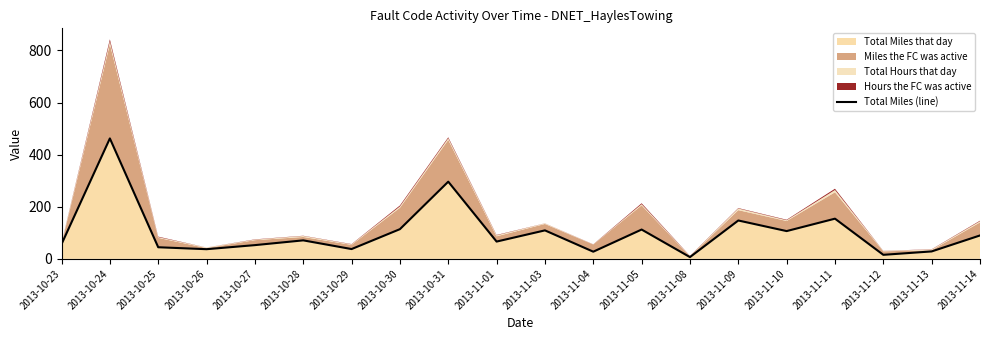

Where is the first local minimum?

2013-10-26